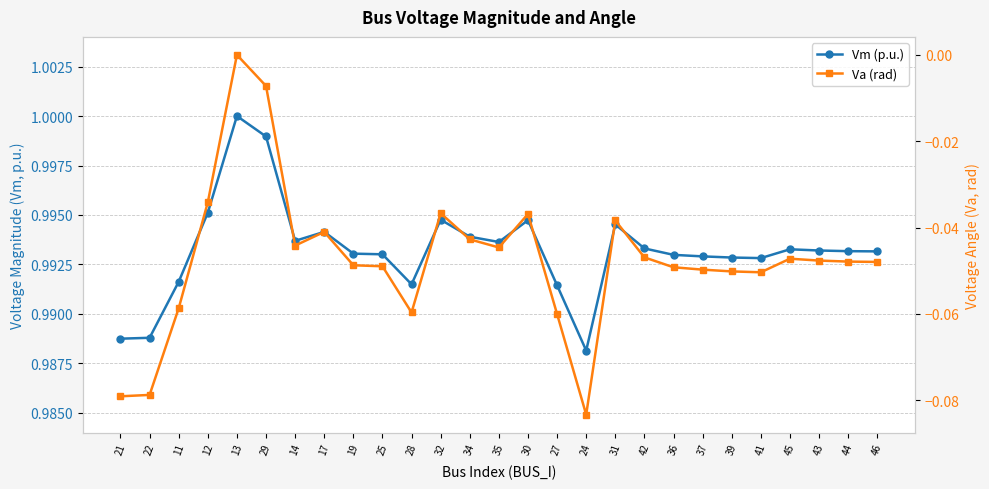

What is the total value across all series at 17?

1.0